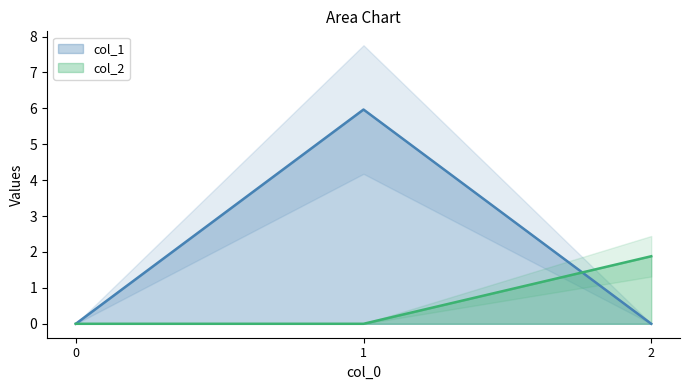

Does the chart have visible grid lines?

No